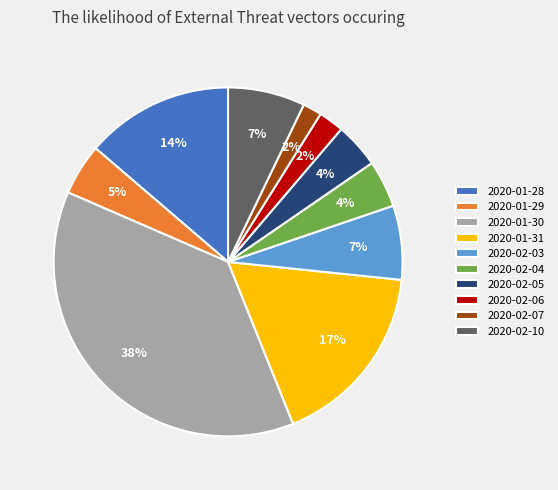

To the nearest percent, what is the difference between the 2020-02-10 and 2020-02-04 slice percentages?

3%